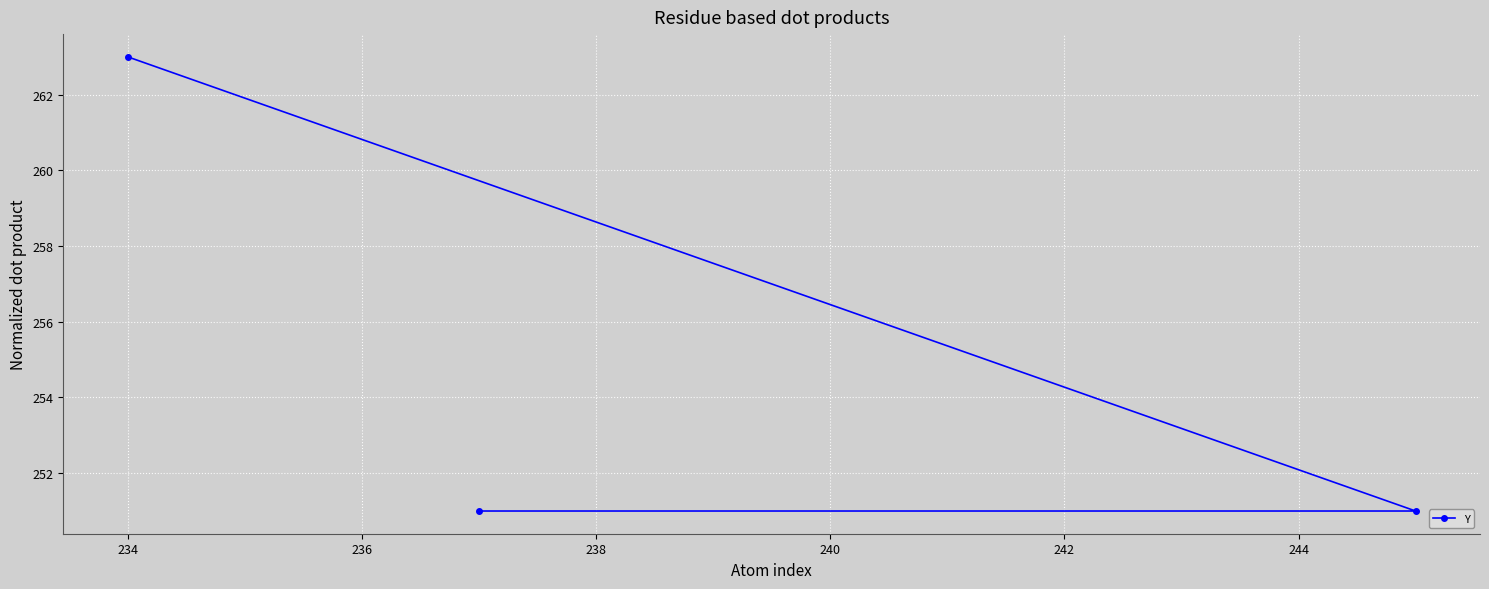

What is the smallest value displayed?

251